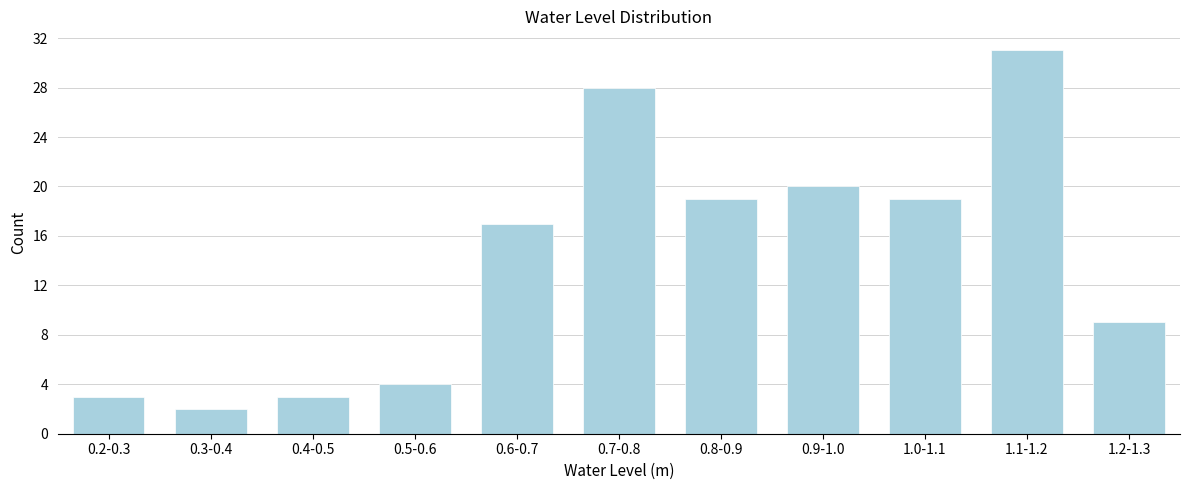

Reading right to left, what are all the values shown in this chart?

1.2-1.3=9	1.1-1.2=31	1.0-1.1=19	0.9-1.0=20	0.8-0.9=19	0.7-0.8=28	0.6-0.7=17	0.5-0.6=4	0.4-0.5=3	0.3-0.4=2	0.2-0.3=3